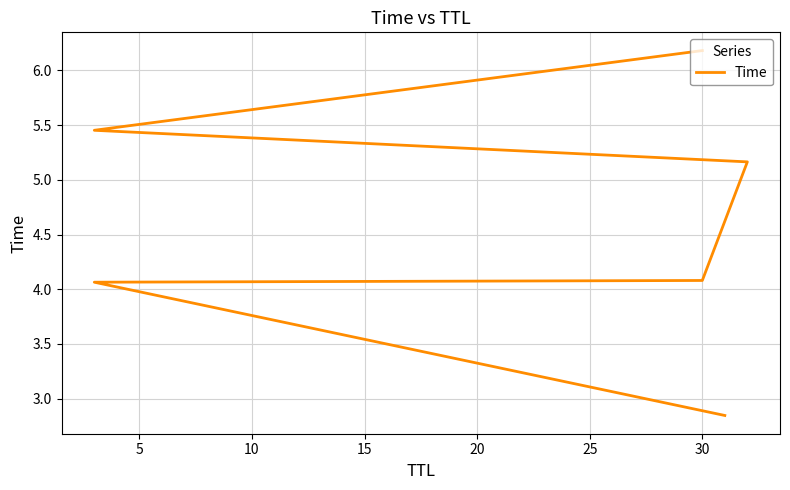

Is it true that the value at 30 is 9.1?

False